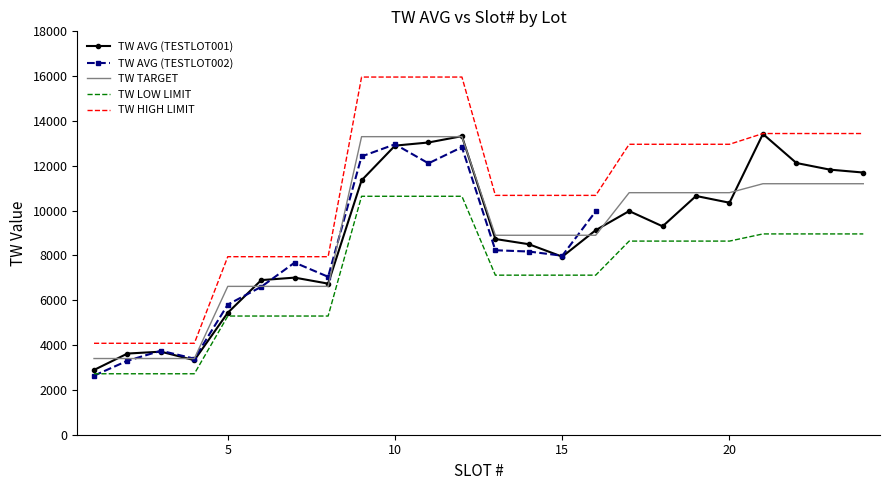

Which series has the widest spread of values?

TW HIGH LIMIT